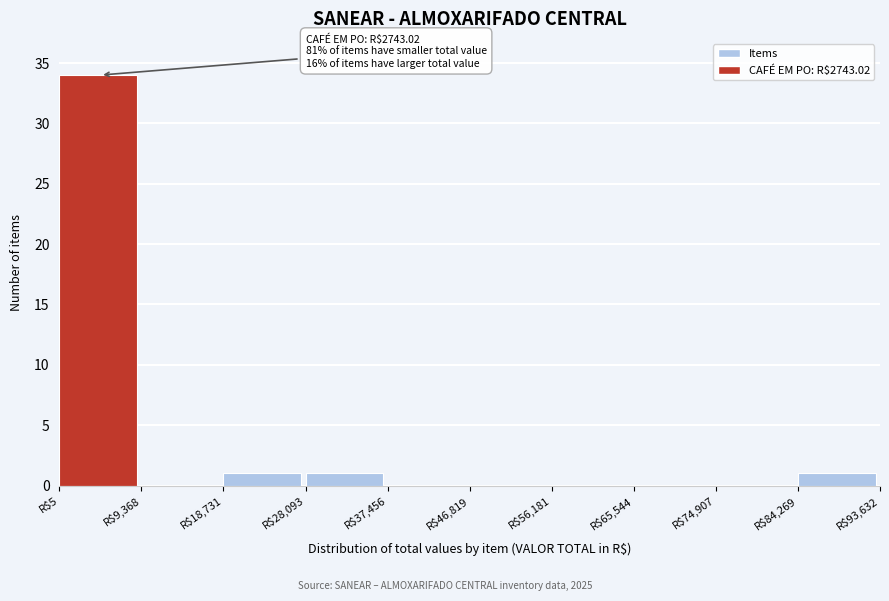

Over which range of the x-axis is the bar tallest?

0 to 9000